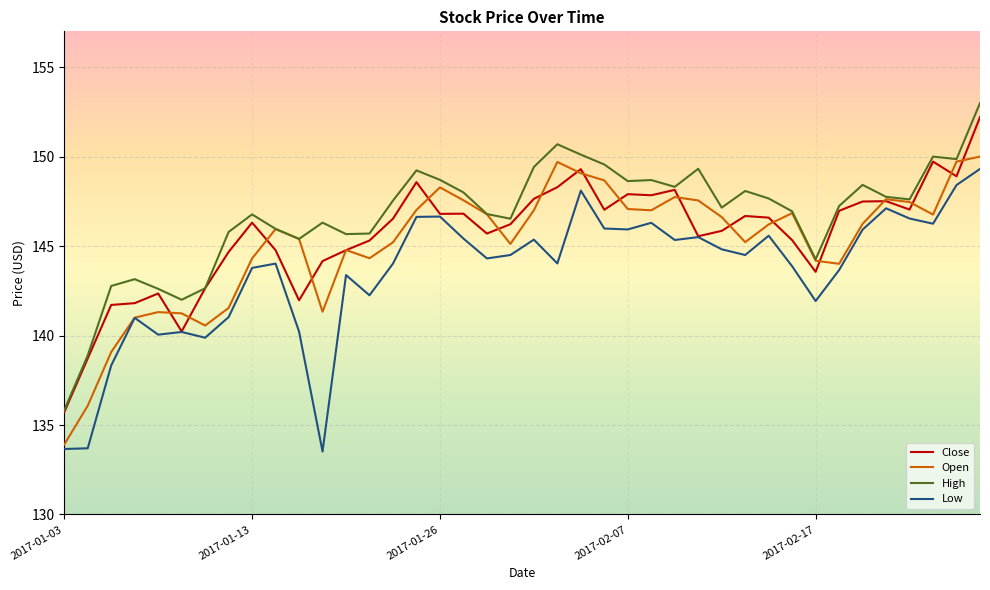

Which series has the largest total across all categories?

High